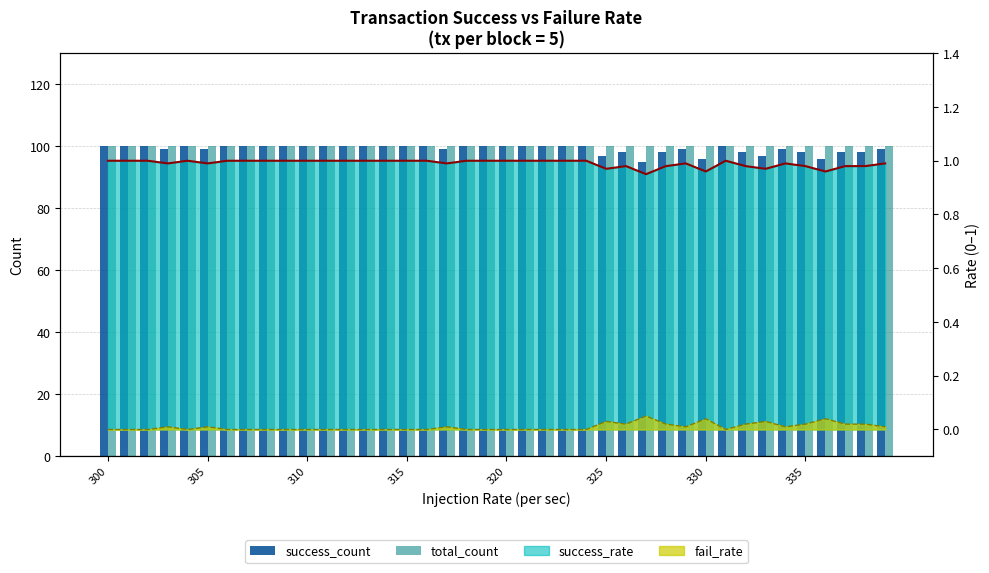

How many groups of bars are there?

40